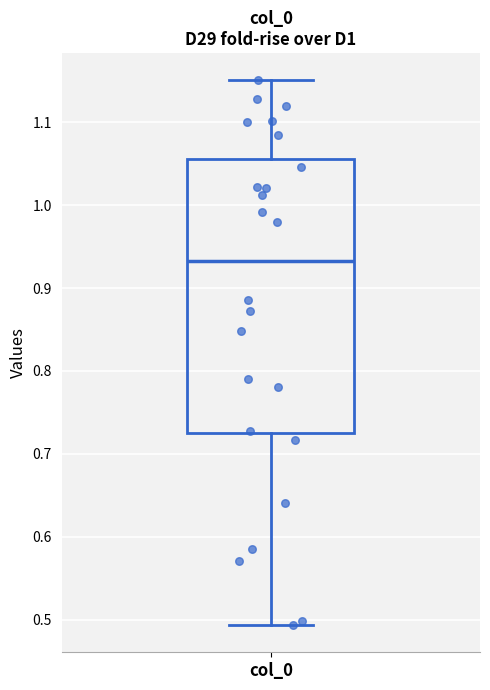

Where does the upper whisker of the box for col_0 end on the y-axis? The values are not printed on the chart, so give them approximately, as read against the axis.

1.15